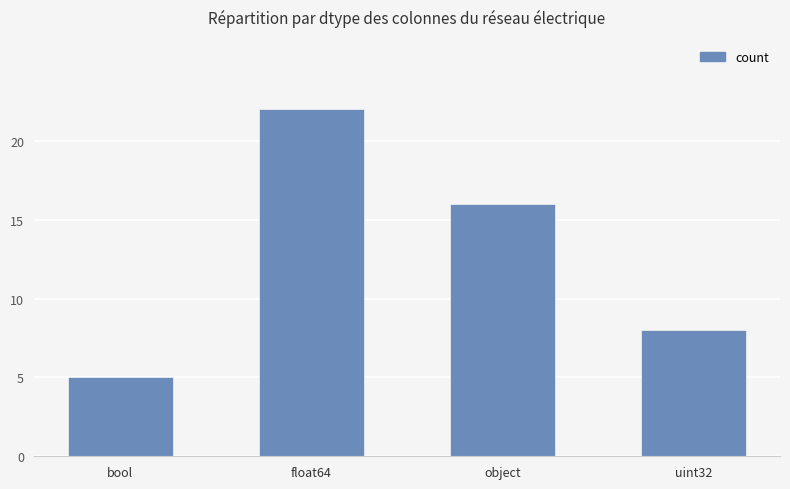

Read the value at object.

16